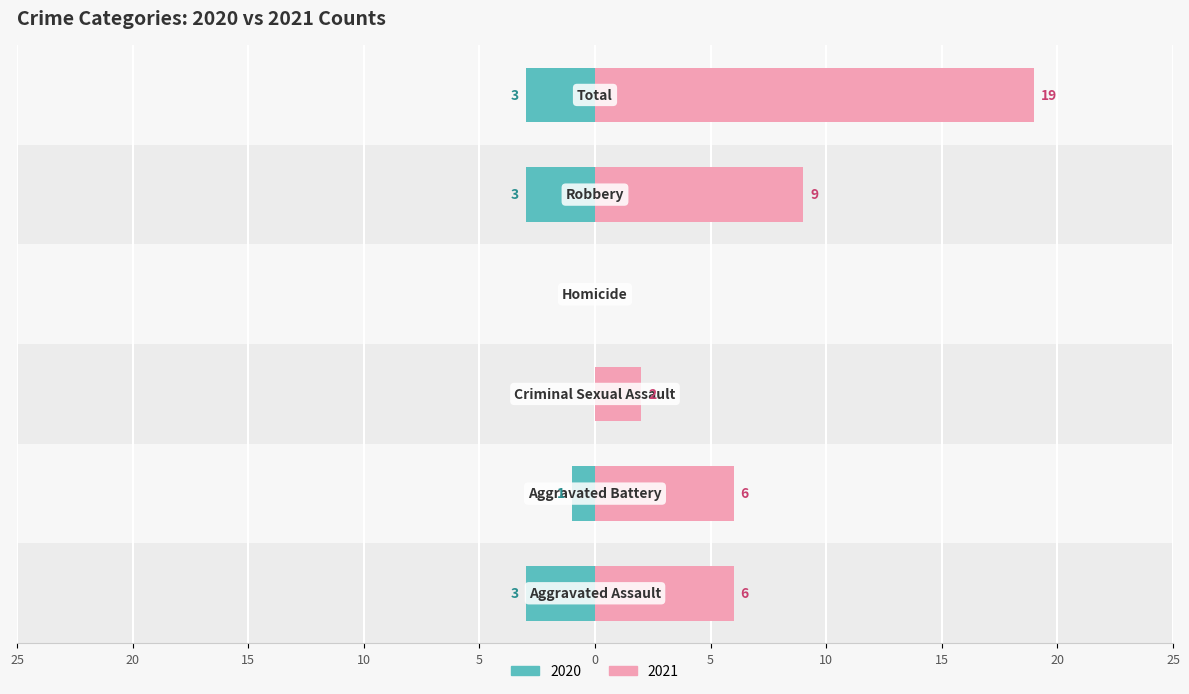

What value does the Left (counts) series have at Aggravated Assault?

3